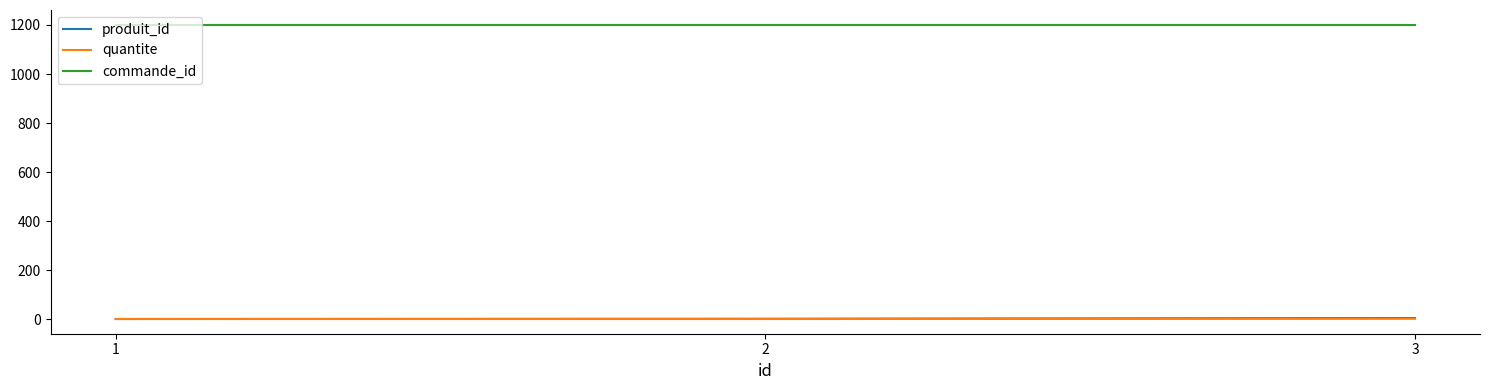

True or false: produit_id has a value of 2 at 2.

True